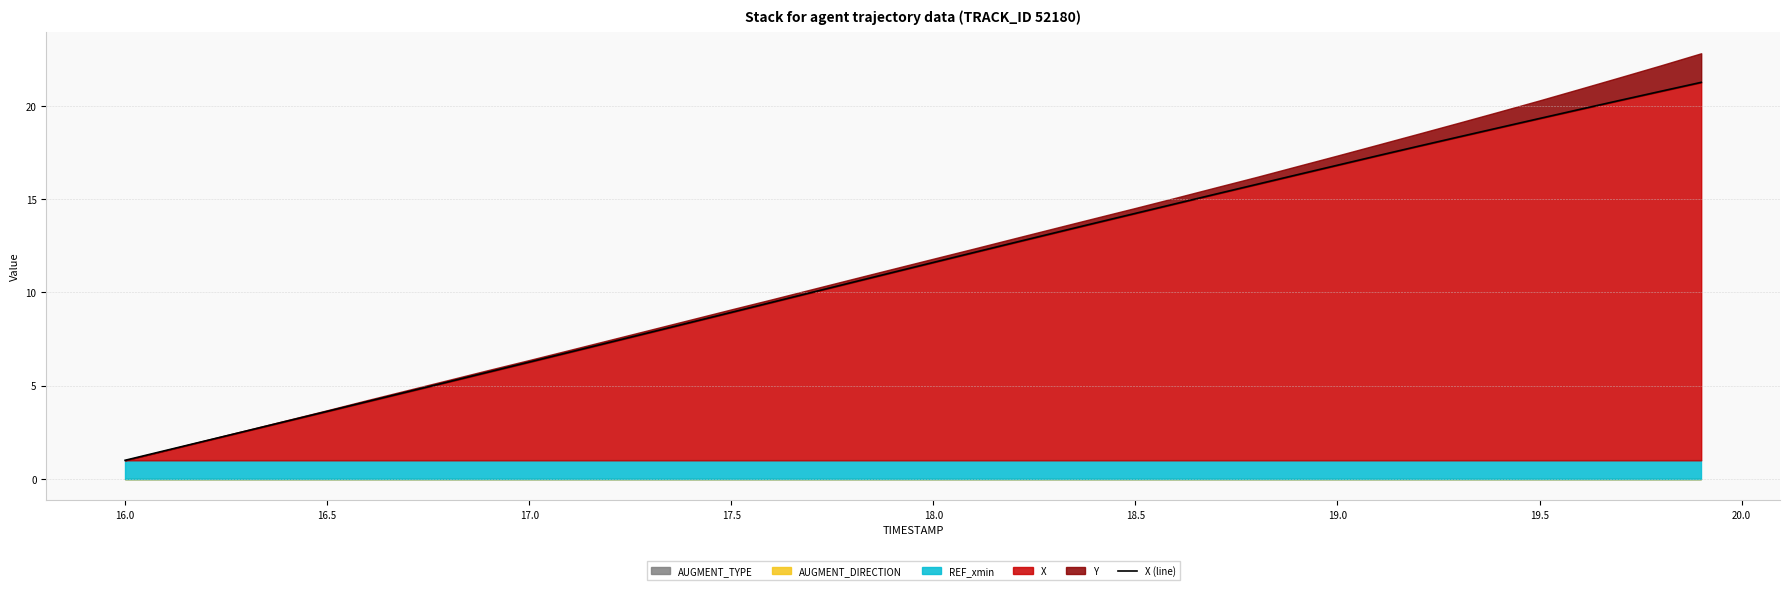

The X series shows 11.6 at 18.0. True or false?

True